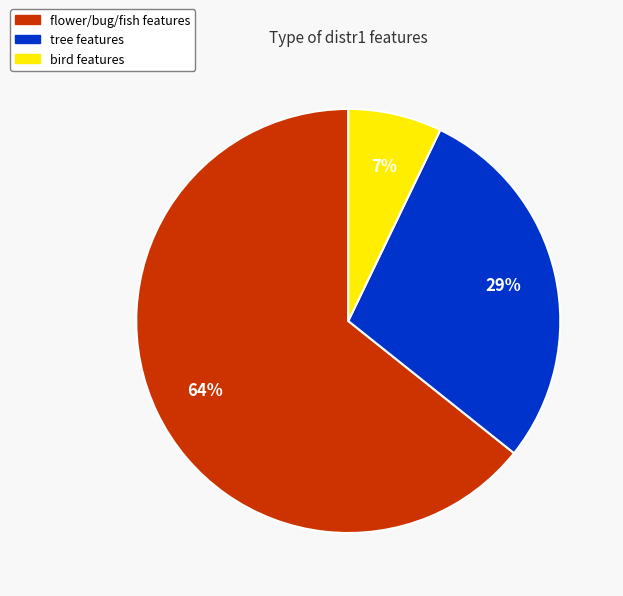

To the nearest percent, what is the average slice percentage?

33%